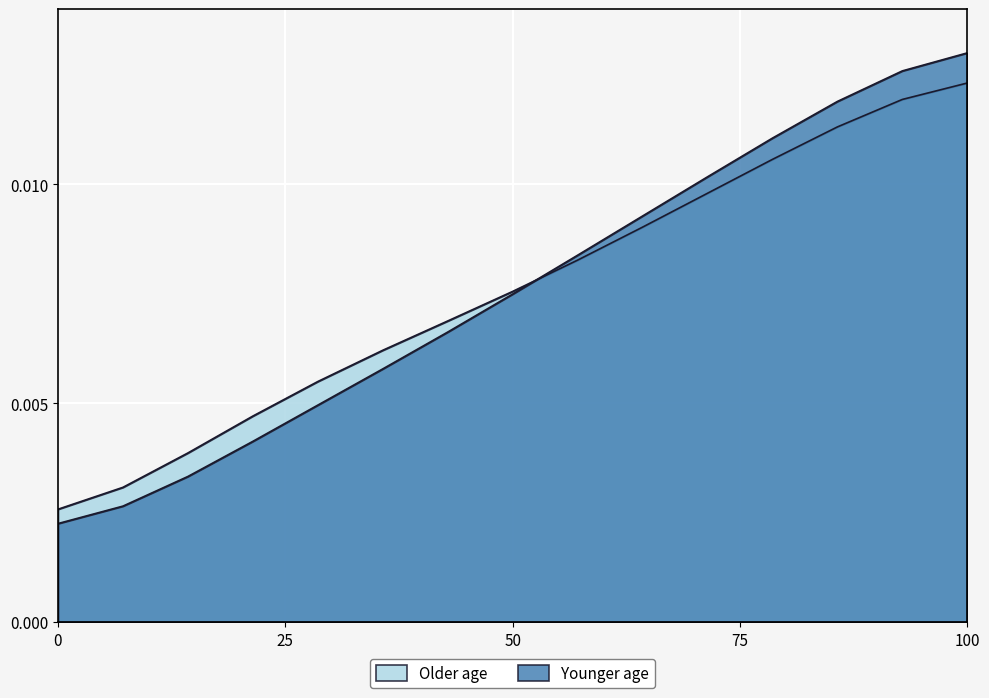

Which series has the largest total across all categories?

Older age